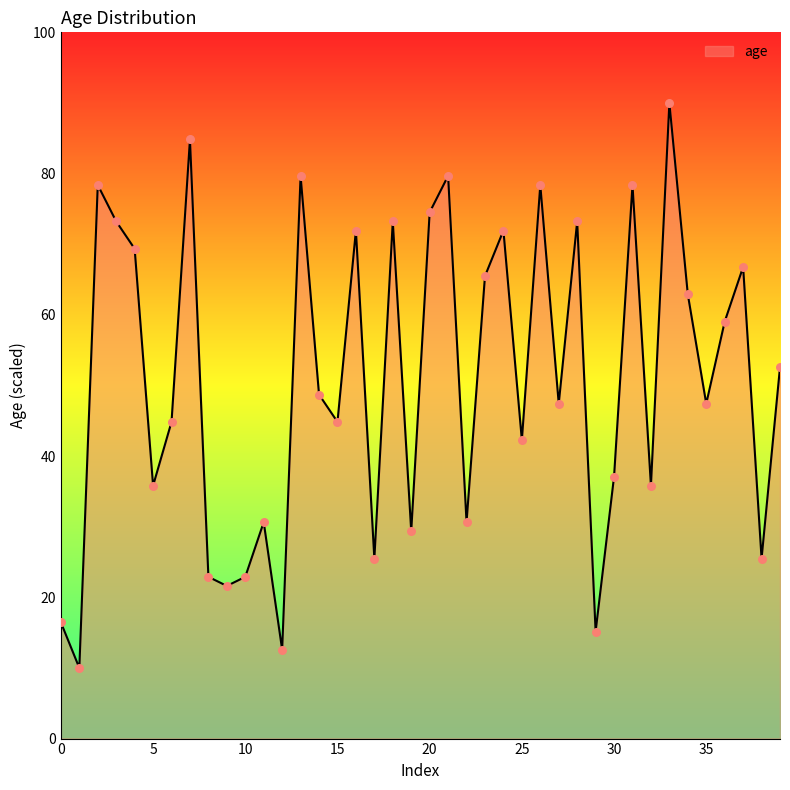

What is the minimum value shown in the chart?

10.0